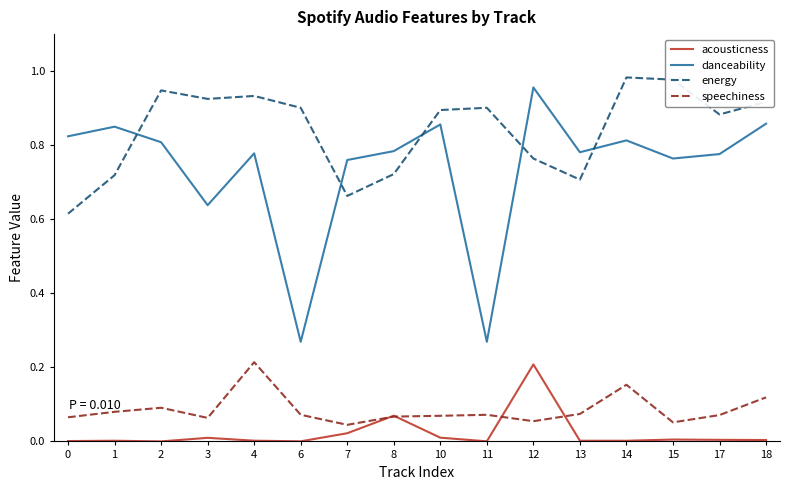

Which series has the largest range (max minus min)?

danceability